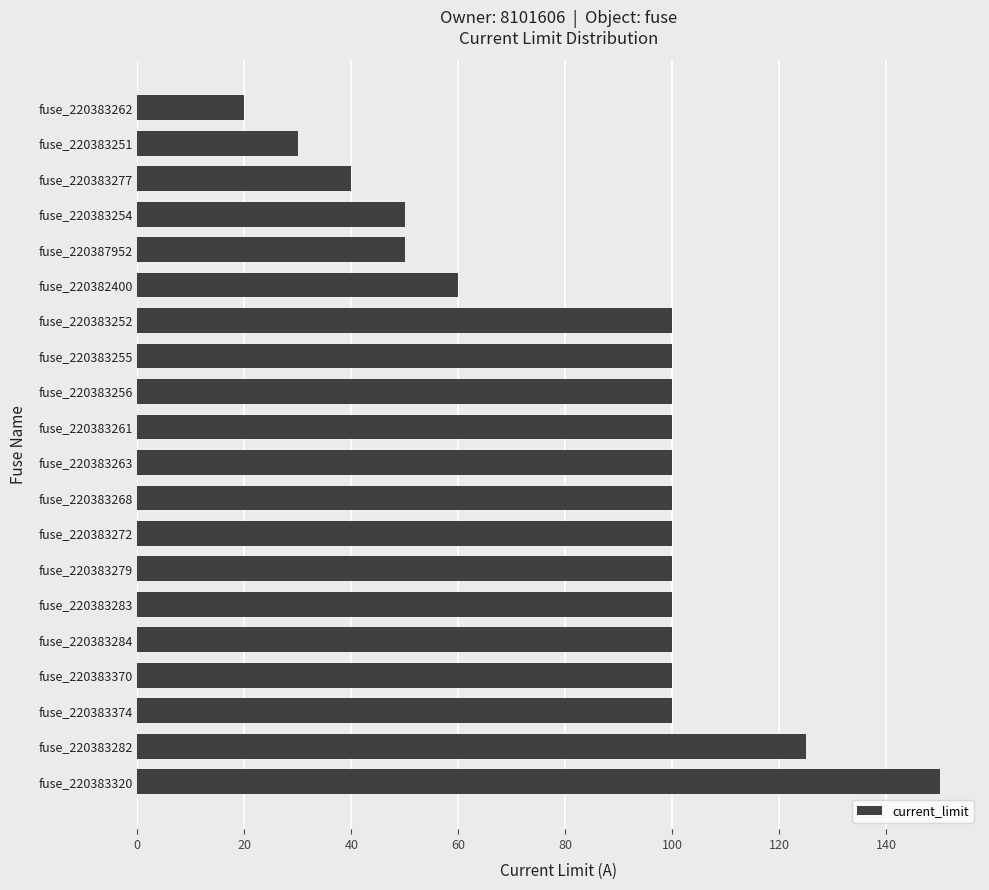

What is the approximate value at fuse_220383320?

150